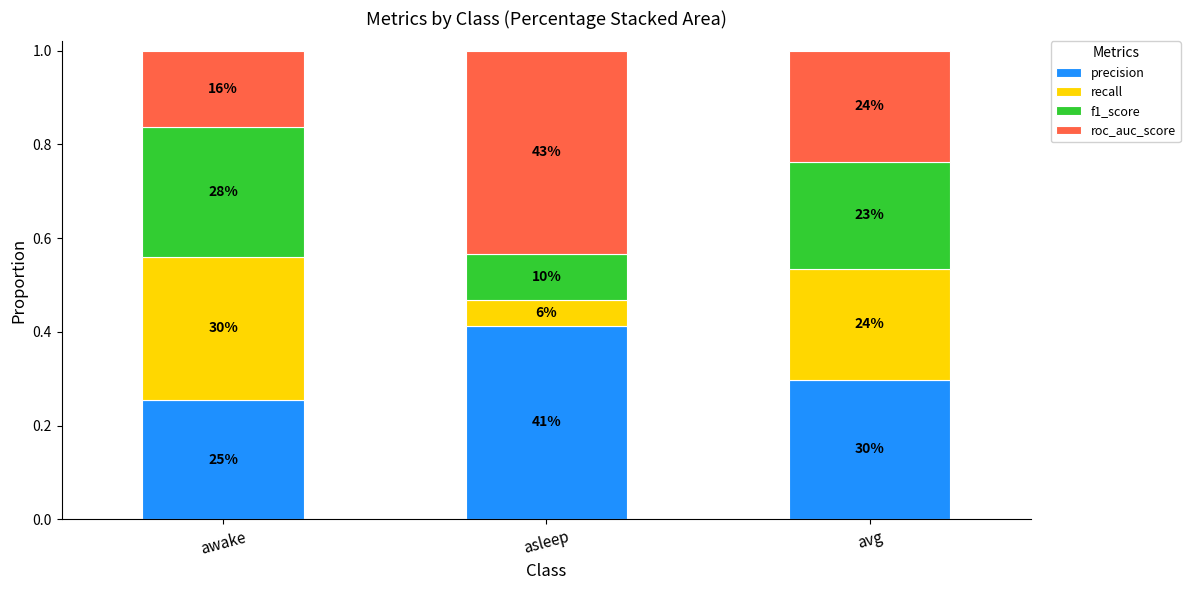

What are all the series names shown in the legend?

precision, recall, f1_score, roc_auc_score